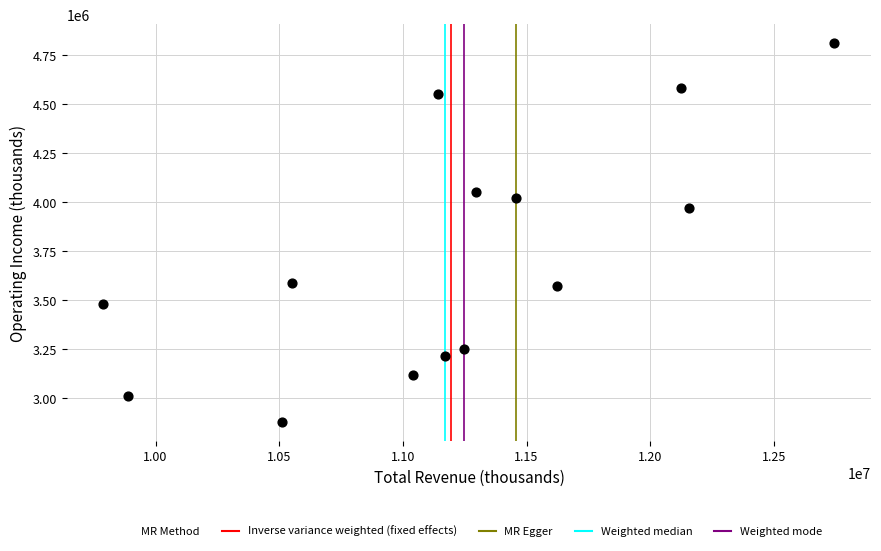

What is the range of X values (max minus min)?

2956000